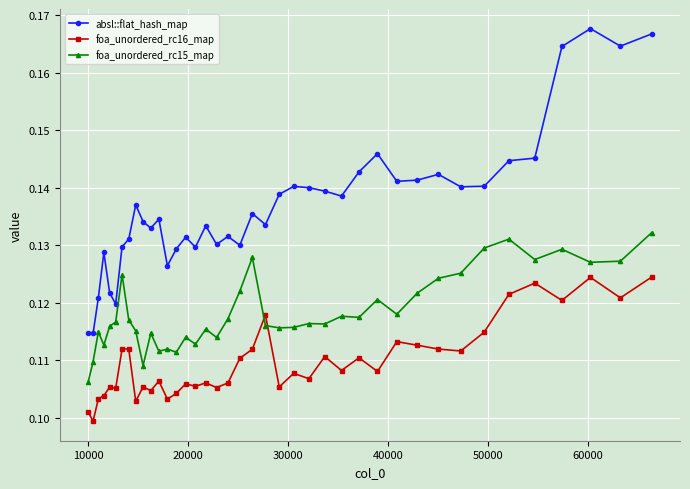

List the series in order of their peak value, highest first.

absl::flat_hash_map, foa_unordered_rc15_map, foa_unordered_rc16_map